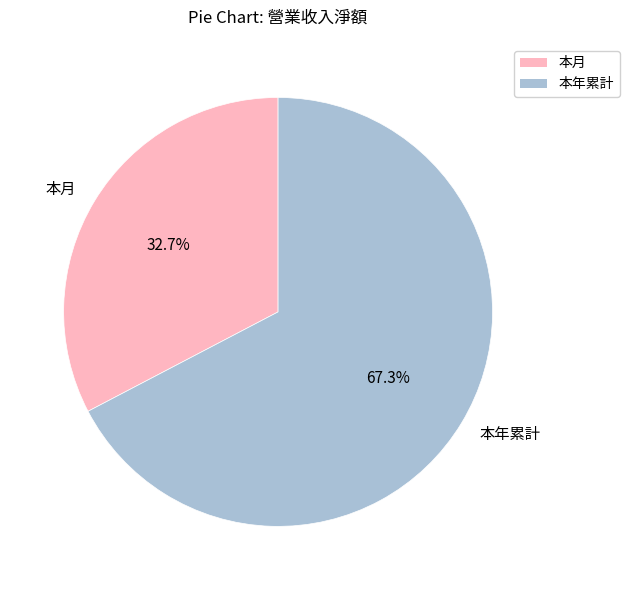

True or false: 本年累計 accounts for 53% of the total.

False